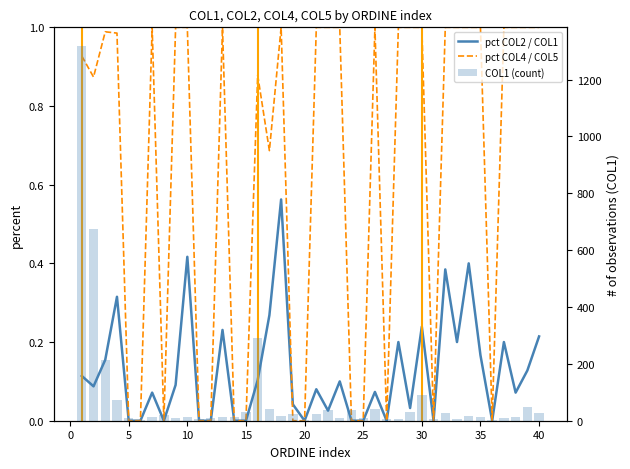

At how many categories does at least one series exceed 231?

3